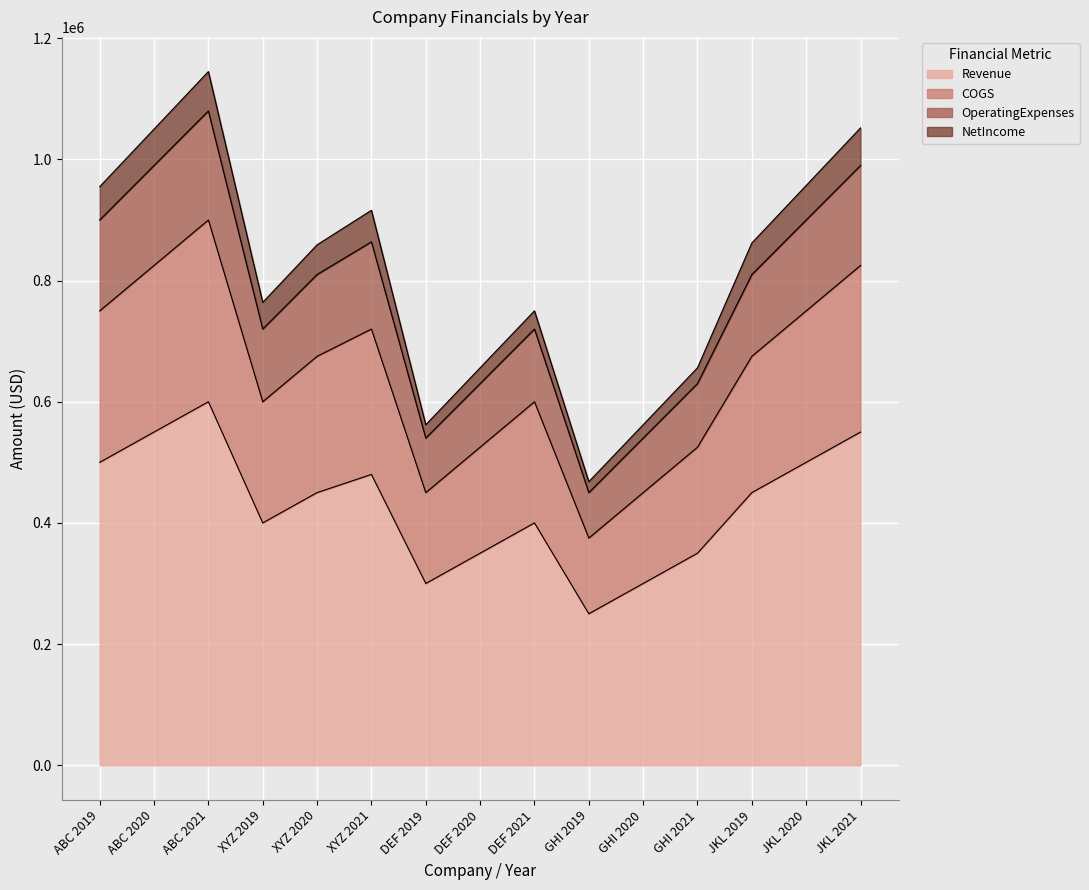

What are all the series names shown in the legend?

Revenue, COGS, OperatingExpenses, NetIncome